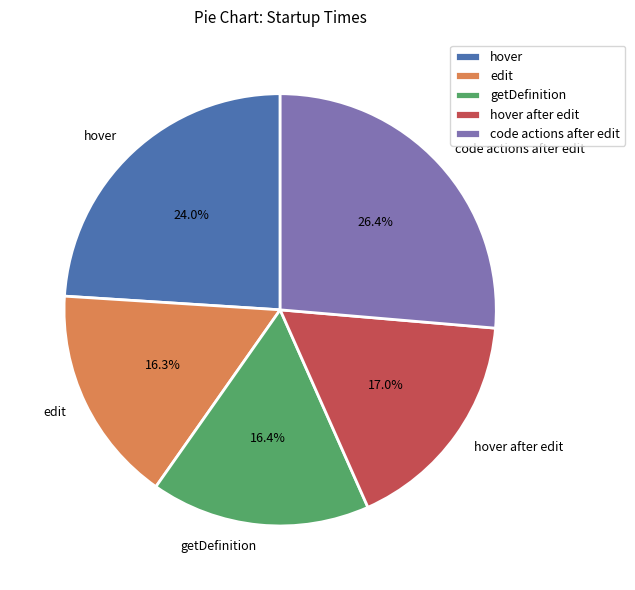

Combined, do edit and hover after edit account for over 50%?

No